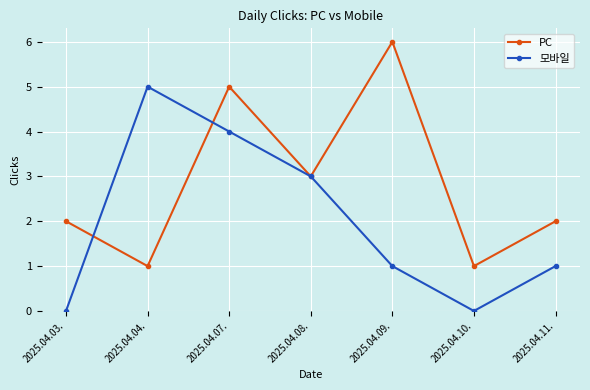

Rank the series at 2025.04.11. from highest to lowest value.

PC, 모바일